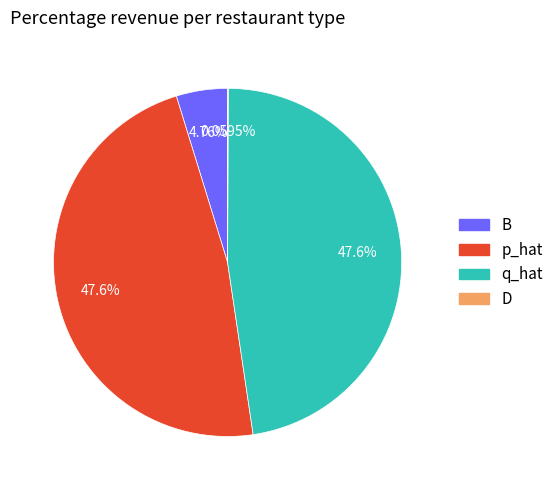

Is B the majority of the pie?

No